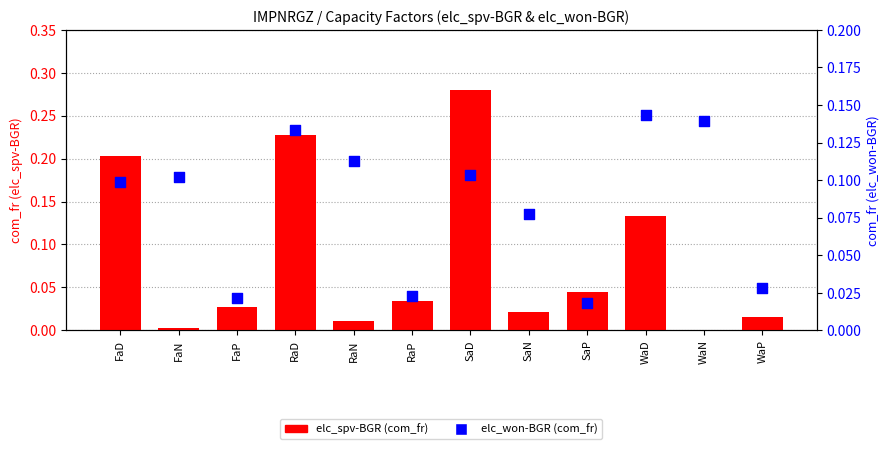

Is the value of elc_won-BGR (com_fr) at FaP greater than the value of elc_spv-BGR (com_fr) at RaN?

Yes